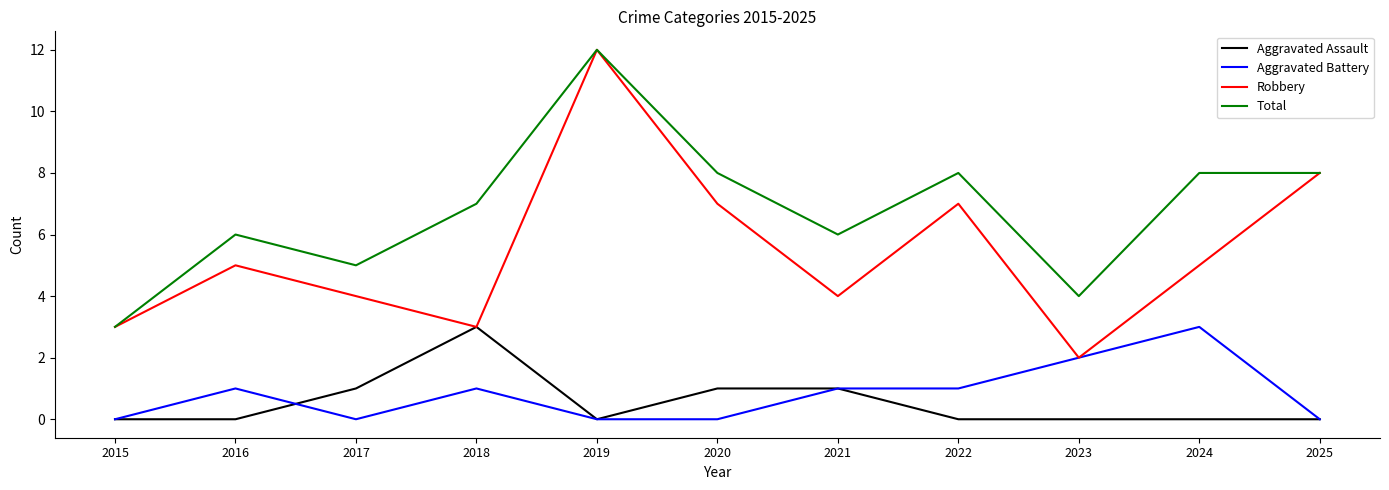

What is the total value across all series at 2016?

12